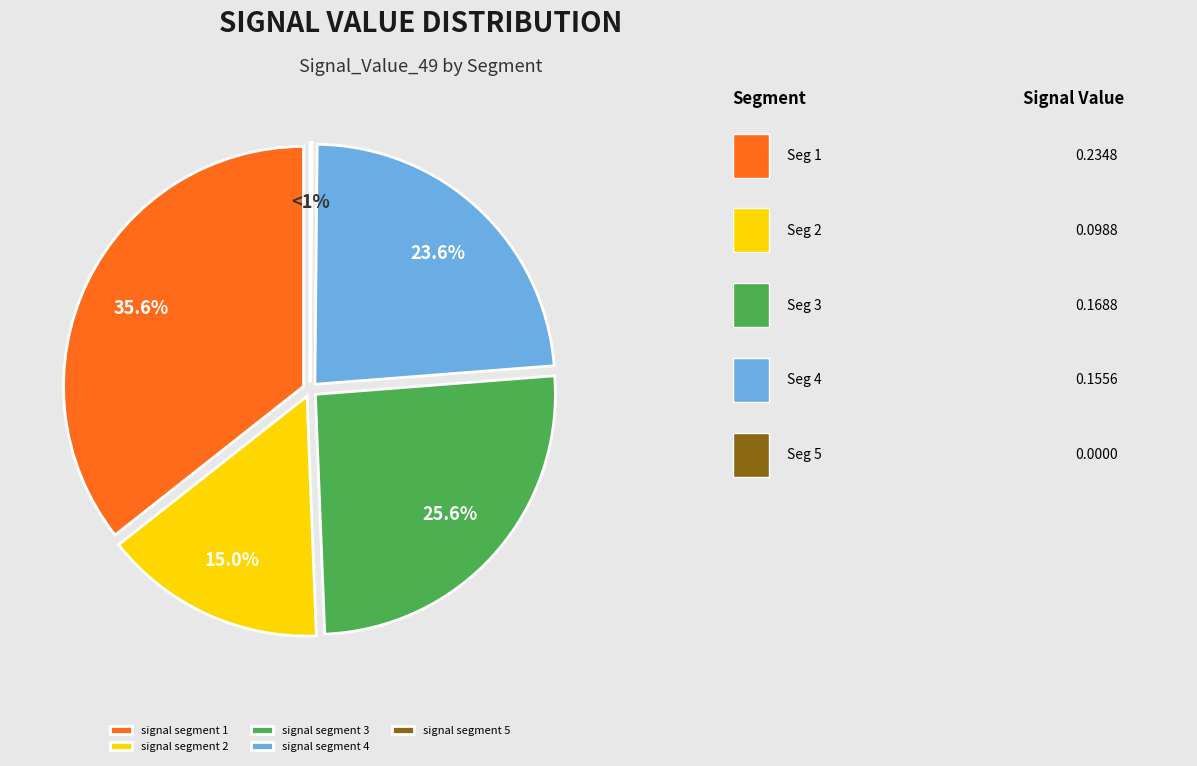

The signal segment 1 slice represents 36% of the pie. True or false?

True